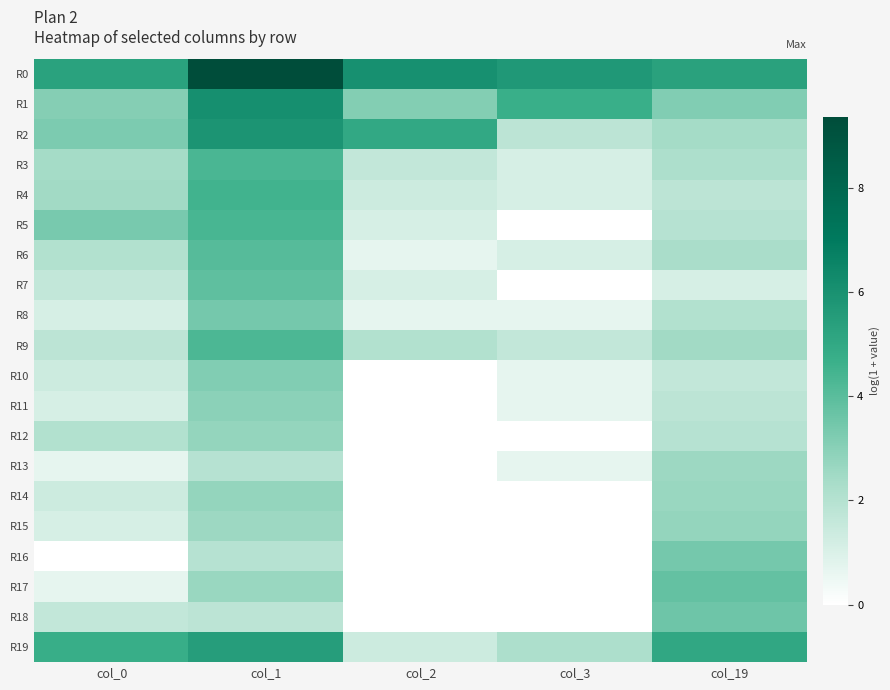

Reading left to right, extract all data points from this chart.

R0: col_0=5.3	col_1=9.4	col_2=6.0	col_3=5.7	col_19=5.3
R1: col_0=3.1	col_1=6.1	col_2=3.1	col_3=4.7	col_19=3.2
R2: col_0=3.3	col_1=5.9	col_2=5.0	col_3=1.8	col_19=2.4
R3: col_0=2.4	col_1=4.3	col_2=1.6	col_3=1.1	col_19=2.2
R4: col_0=2.5	col_1=4.5	col_2=1.4	col_3=1.1	col_19=1.8
R5: col_0=3.3	col_1=4.4	col_2=1.1	col_3=0.0	col_19=1.9
R6: col_0=2.1	col_1=4.1	col_2=0.7	col_3=1.1	col_19=2.3
R7: col_0=1.6	col_1=3.9	col_2=1.1	col_3=0.0	col_19=1.1
R8: col_0=1.1	col_1=3.4	col_2=0.7	col_3=0.7	col_19=2.1
R9: col_0=1.8	col_1=4.3	col_2=2.1	col_3=1.6	col_19=2.5
R10: col_0=1.4	col_1=3.2	col_2=0.0	col_3=0.7	col_19=1.6
R11: col_0=1.1	col_1=2.9	col_2=0.0	col_3=0.7	col_19=1.8
R12: col_0=2.1	col_1=2.8	col_2=0.0	col_3=0.0	col_19=1.9
R13: col_0=0.7	col_1=1.9	col_2=0.0	col_3=0.7	col_19=2.6
R14: col_0=1.4	col_1=2.8	col_2=0.0	col_3=0.0	col_19=2.6
R15: col_0=1.1	col_1=2.6	col_2=0.0	col_3=0.0	col_19=2.8
R16: col_0=0.0	col_1=1.9	col_2=0.0	col_3=0.0	col_19=3.4
R17: col_0=0.7	col_1=2.6	col_2=0.0	col_3=0.0	col_19=3.8
R18: col_0=1.6	col_1=1.8	col_2=0.0	col_3=0.0	col_19=3.6
R19: col_0=4.7	col_1=5.5	col_2=1.4	col_3=2.2	col_19=5.0